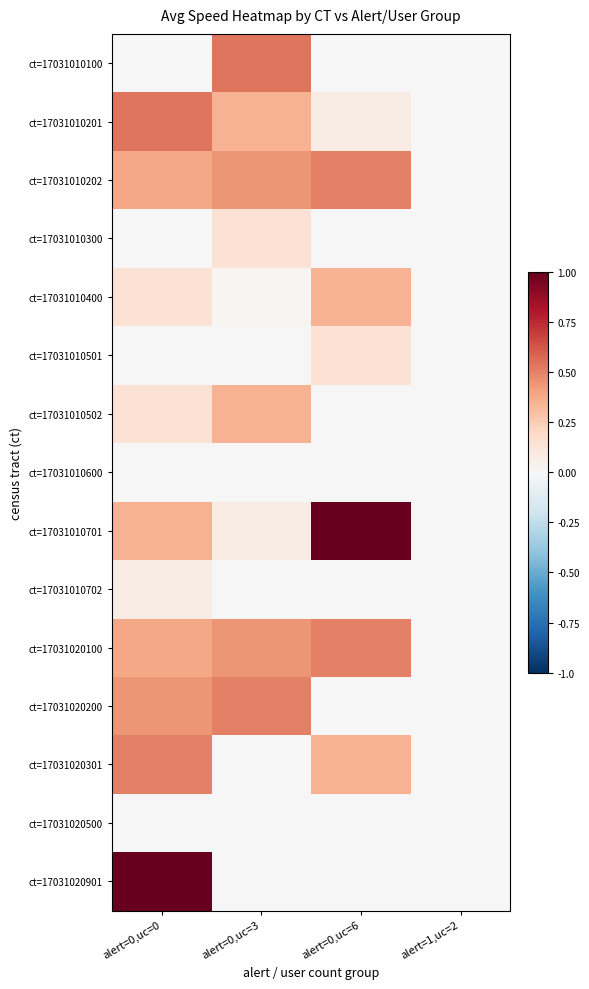

Reading left to right, list all the values displayed in this chart.

ct=17031010100: alert=0,uc=0=0.0	alert=0,uc=3=0.5	alert=0,uc=6=0.0	alert=1,uc=2=0.0
ct=17031010201: alert=0,uc=0=0.5	alert=0,uc=3=0.3	alert=0,uc=6=0.1	alert=1,uc=2=0.0
ct=17031010202: alert=0,uc=0=0.4	alert=0,uc=3=0.4	alert=0,uc=6=0.5	alert=1,uc=2=0.0
ct=17031010300: alert=0,uc=0=0.0	alert=0,uc=3=0.1	alert=0,uc=6=0.0	alert=1,uc=2=0.0
ct=17031010400: alert=0,uc=0=0.1	alert=0,uc=3=0.0	alert=0,uc=6=0.3	alert=1,uc=2=0.0
ct=17031010501: alert=0,uc=0=0.0	alert=0,uc=3=0.0	alert=0,uc=6=0.1	alert=1,uc=2=0.0
ct=17031010502: alert=0,uc=0=0.1	alert=0,uc=3=0.3	alert=0,uc=6=0.0	alert=1,uc=2=0.0
ct=17031010600: alert=0,uc=0=0.0	alert=0,uc=3=0.0	alert=0,uc=6=0.0	alert=1,uc=2=0.0
ct=17031010701: alert=0,uc=0=0.3	alert=0,uc=3=0.1	alert=0,uc=6=1.0	alert=1,uc=2=0.0
ct=17031010702: alert=0,uc=0=0.1	alert=0,uc=3=0.0	alert=0,uc=6=0.0	alert=1,uc=2=0.0
ct=17031020100: alert=0,uc=0=0.4	alert=0,uc=3=0.4	alert=0,uc=6=0.5	alert=1,uc=2=0.0
ct=17031020200: alert=0,uc=0=0.4	alert=0,uc=3=0.5	alert=0,uc=6=0.0	alert=1,uc=2=0.0
ct=17031020301: alert=0,uc=0=0.5	alert=0,uc=3=0.0	alert=0,uc=6=0.3	alert=1,uc=2=0.0
ct=17031020500: alert=0,uc=0=0.0	alert=0,uc=3=0.0	alert=0,uc=6=0.0	alert=1,uc=2=0.0
ct=17031020901: alert=0,uc=0=1.0	alert=0,uc=3=0.0	alert=0,uc=6=0.0	alert=1,uc=2=0.0